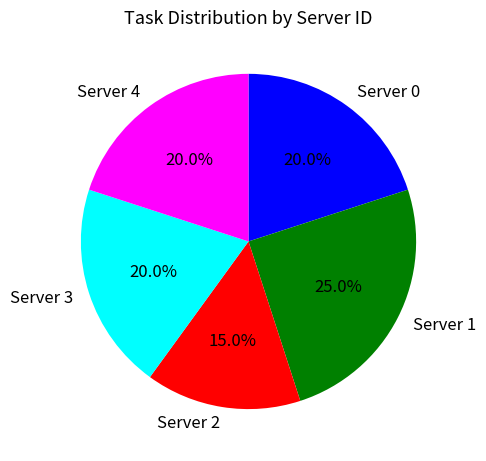

Is the sum of Server 2 and Server 1 greater than half?

No